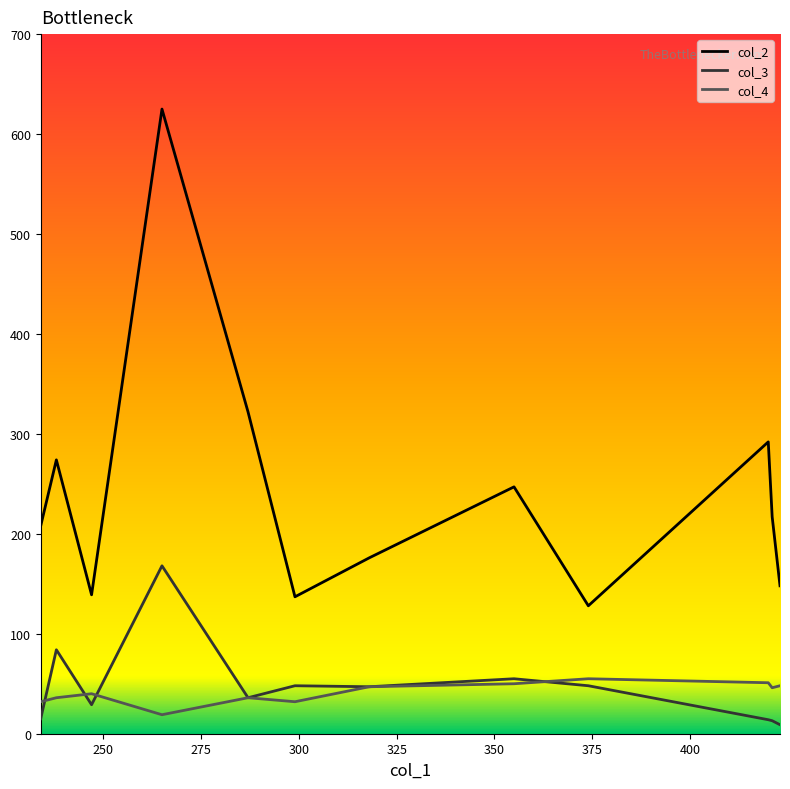

True or false: col_3 has more than 0 points higher than both neighbors.

True